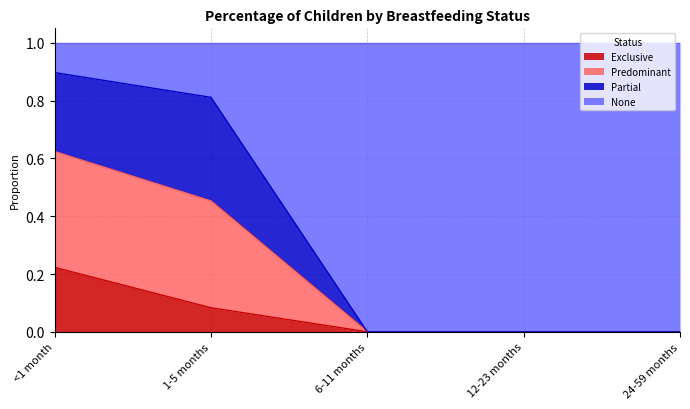

What position from the right is 6-11 months?

3